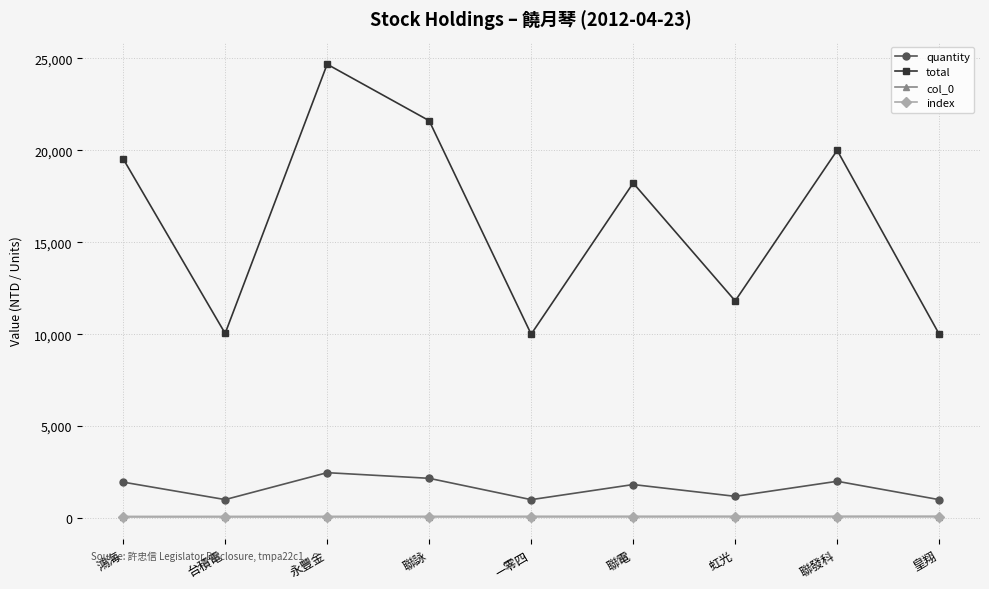

What is the average value of the index series?

80